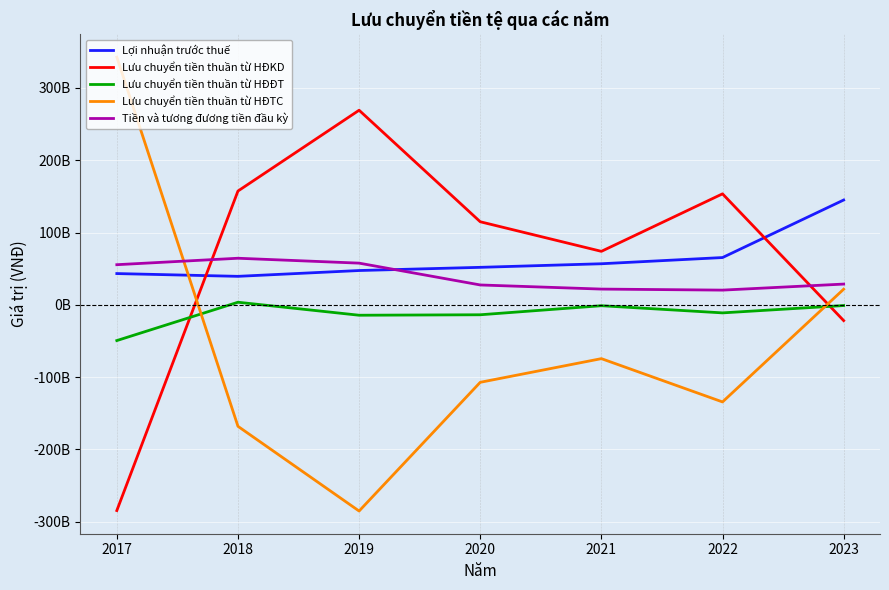

What is the total value across all series at 2019?

75108623190